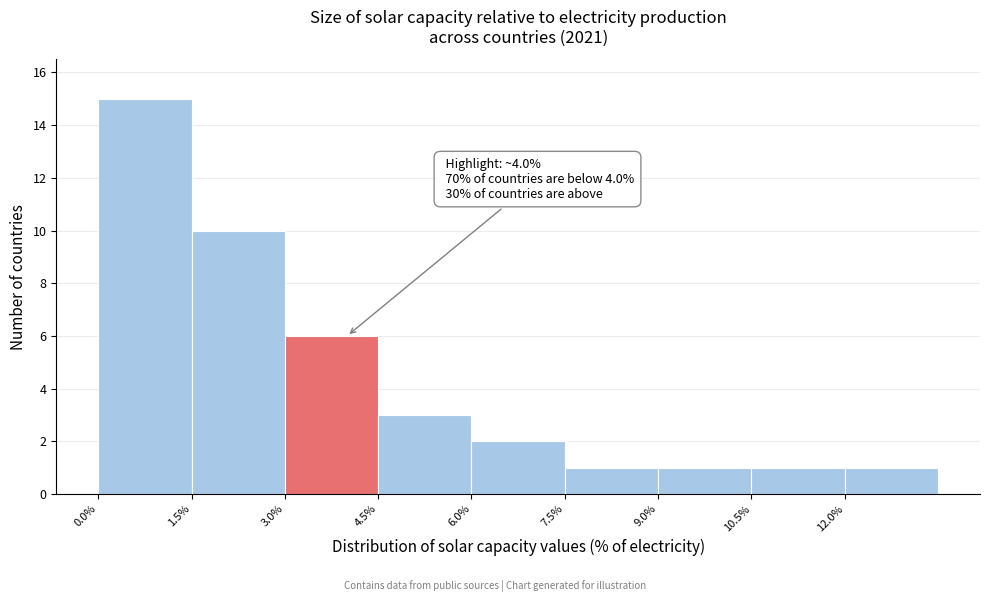

Which range on the x-axis has the tallest bar?

0.0 to 1.5